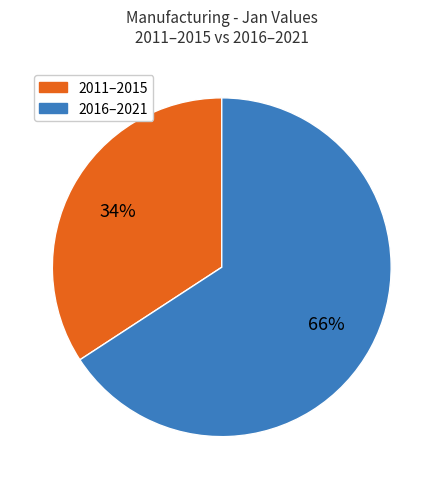

To the nearest percent, what is the difference between the largest and smallest slice percentages?

32%